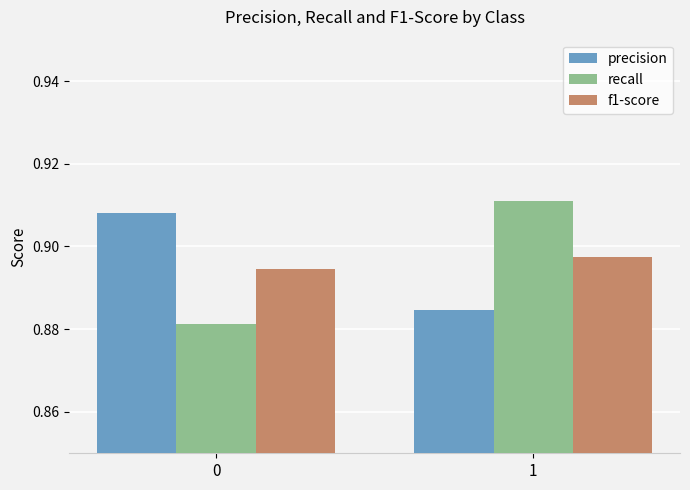

What is the total value across all series at 0?

2.7